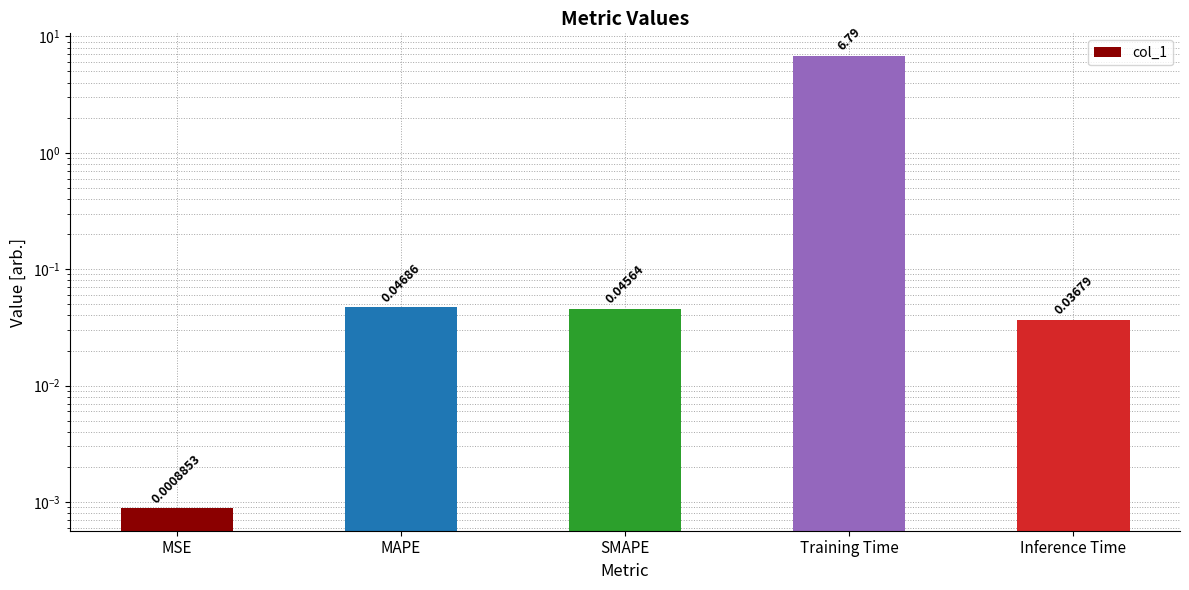

What is the label of the 3rd bar from the right?

SMAPE